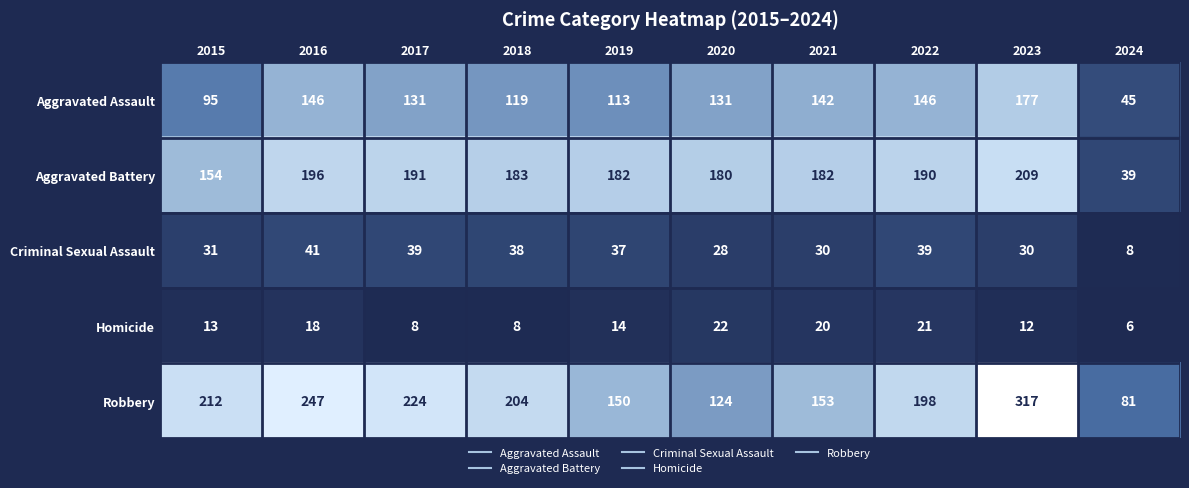

Which category has the lowest value in the Robbery series?

2024